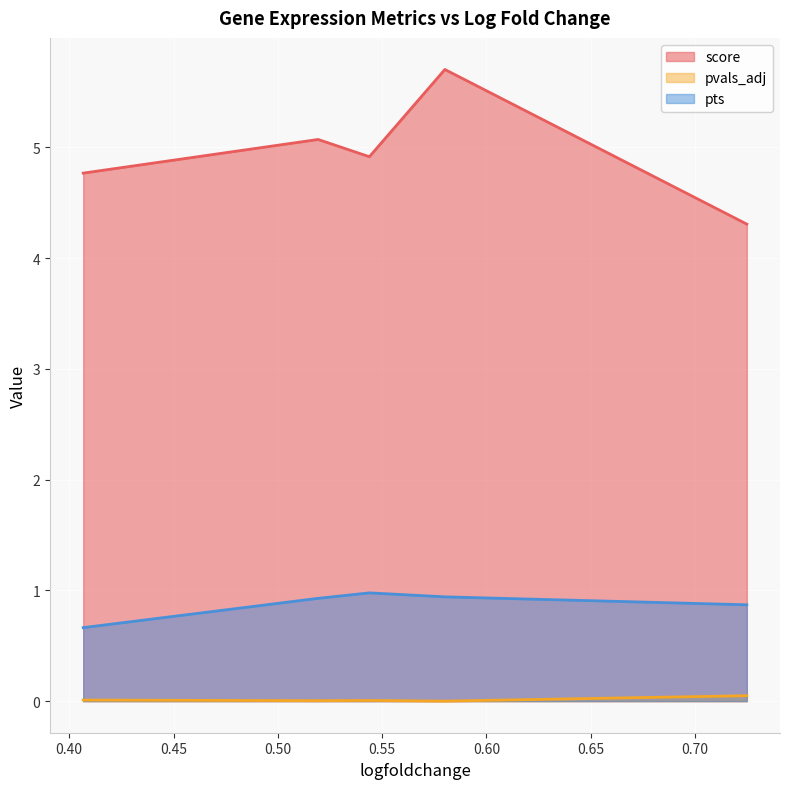

What are all the series names shown in the legend?

score, pvals_adj, pts